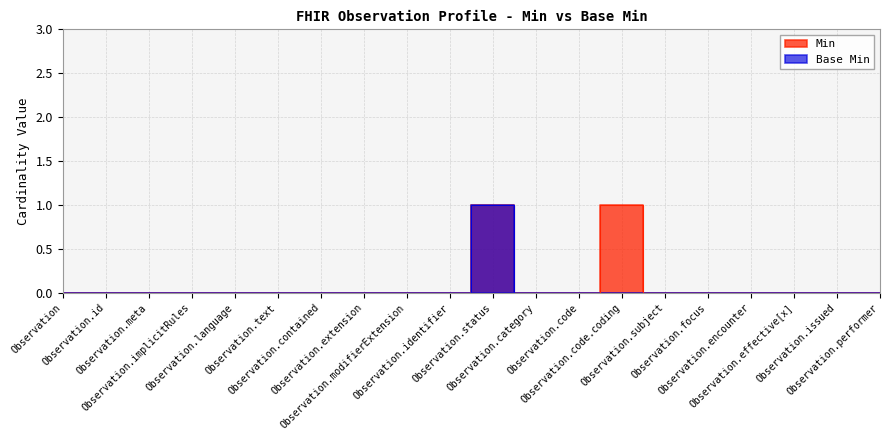

True or false: Min has more than 1 points higher than both neighbors.

True